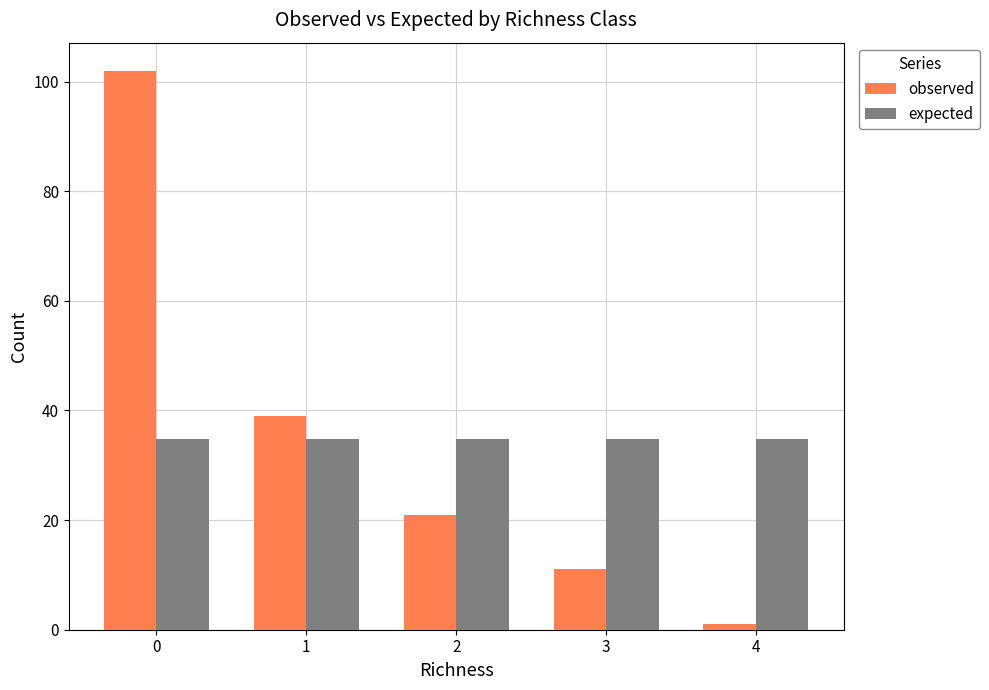

Rank the series at 2 from lowest to highest value.

observed, expected